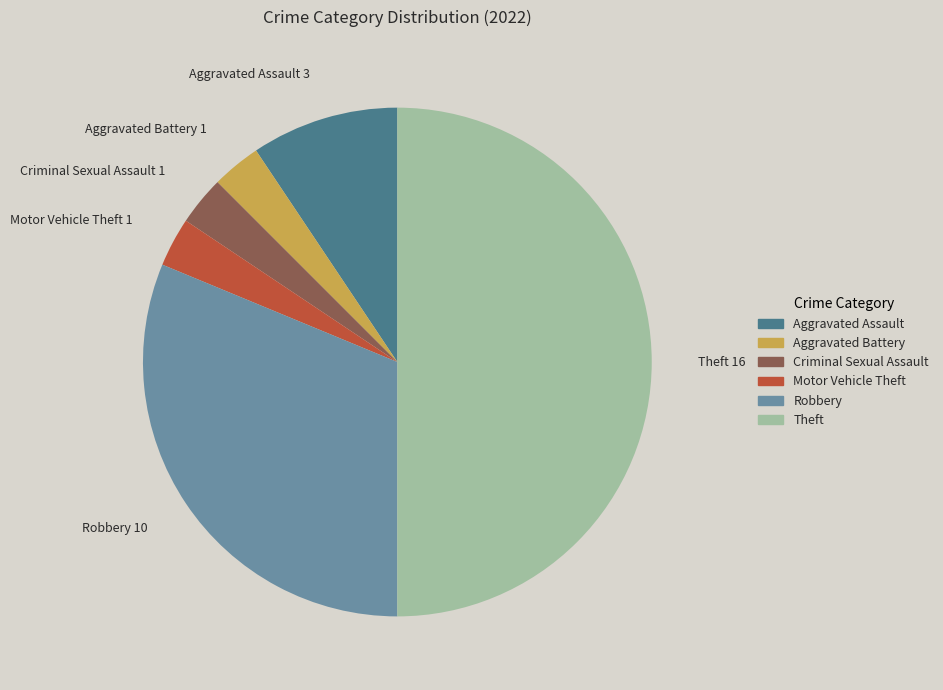

How many slices are in this pie chart?

6